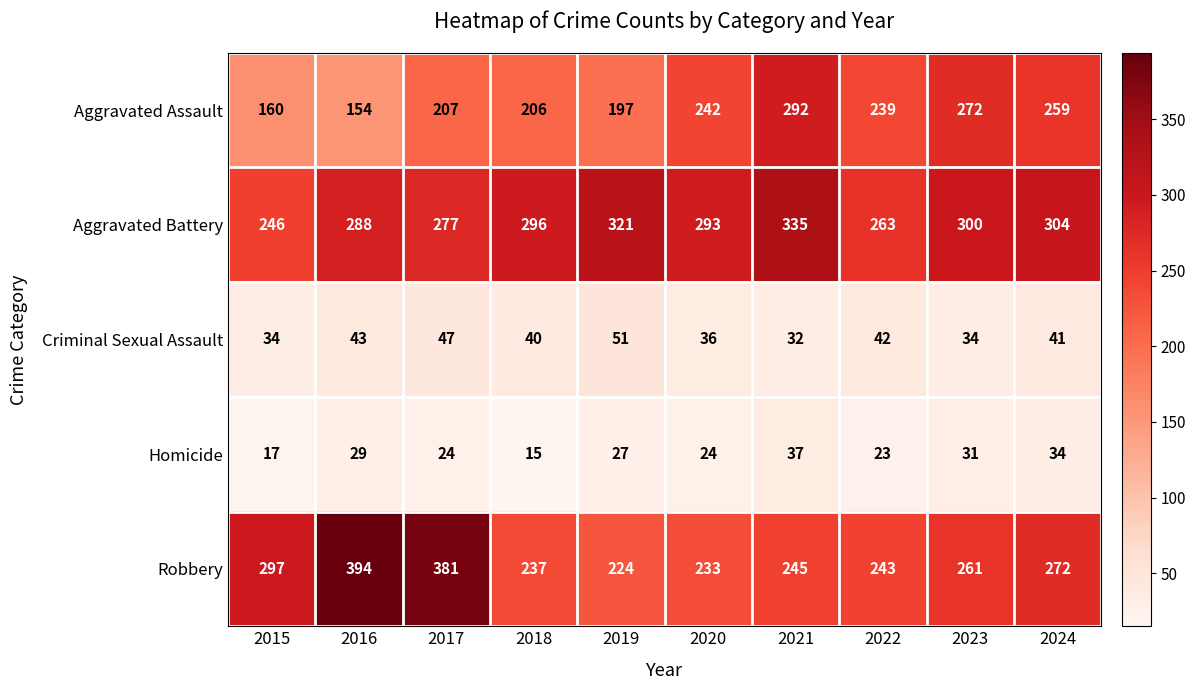

What is the difference between the maximum and minimum values in the Aggravated Assault series?

138